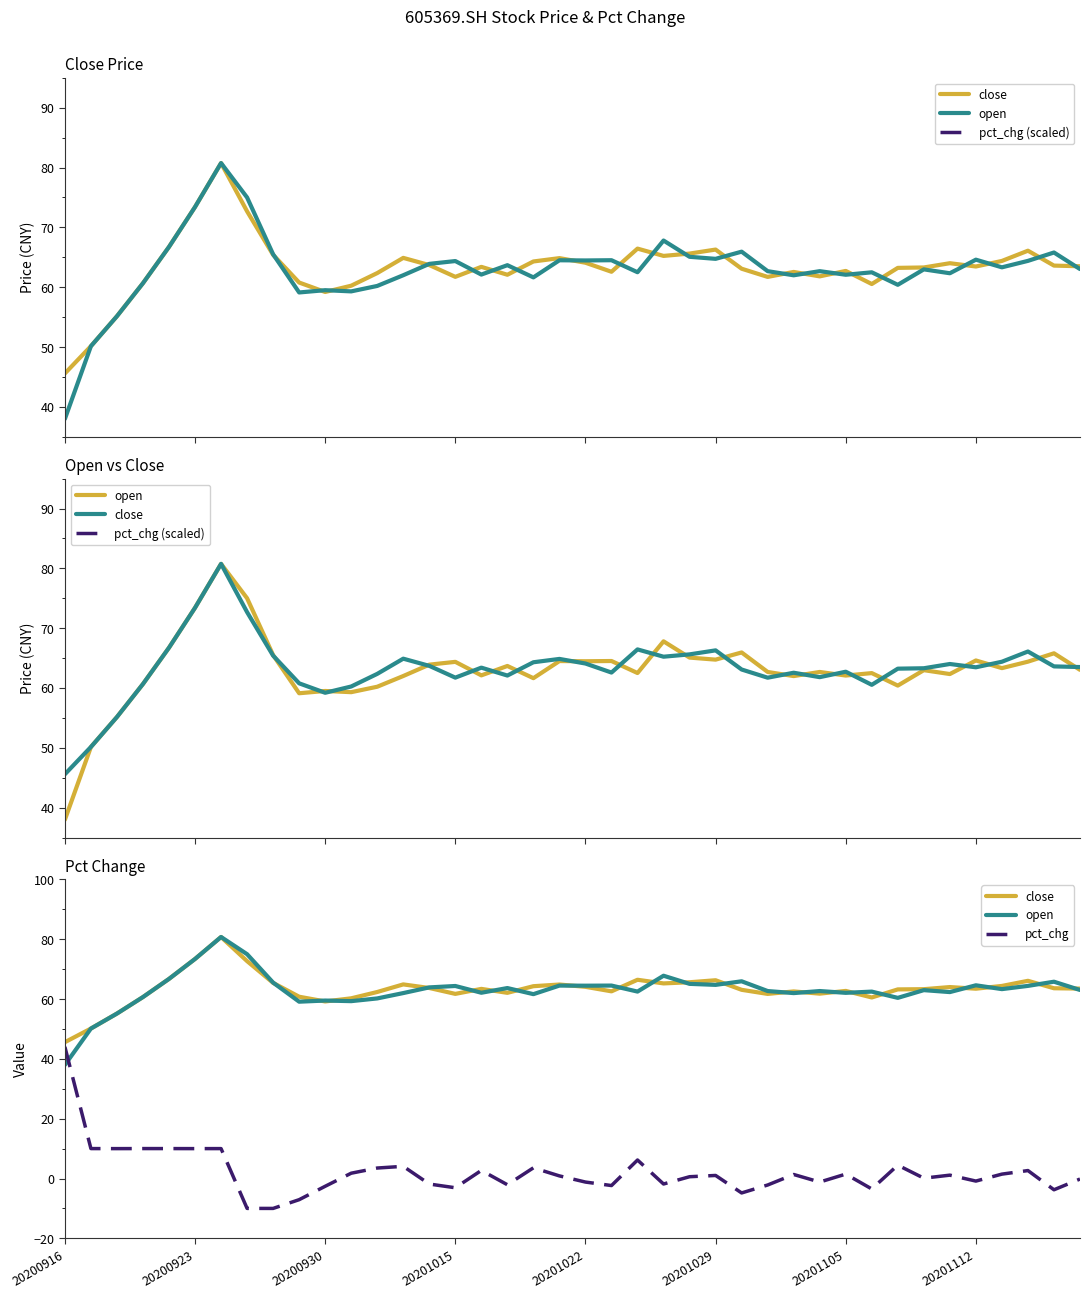

How many data points in pct_chg are less than 1?

20